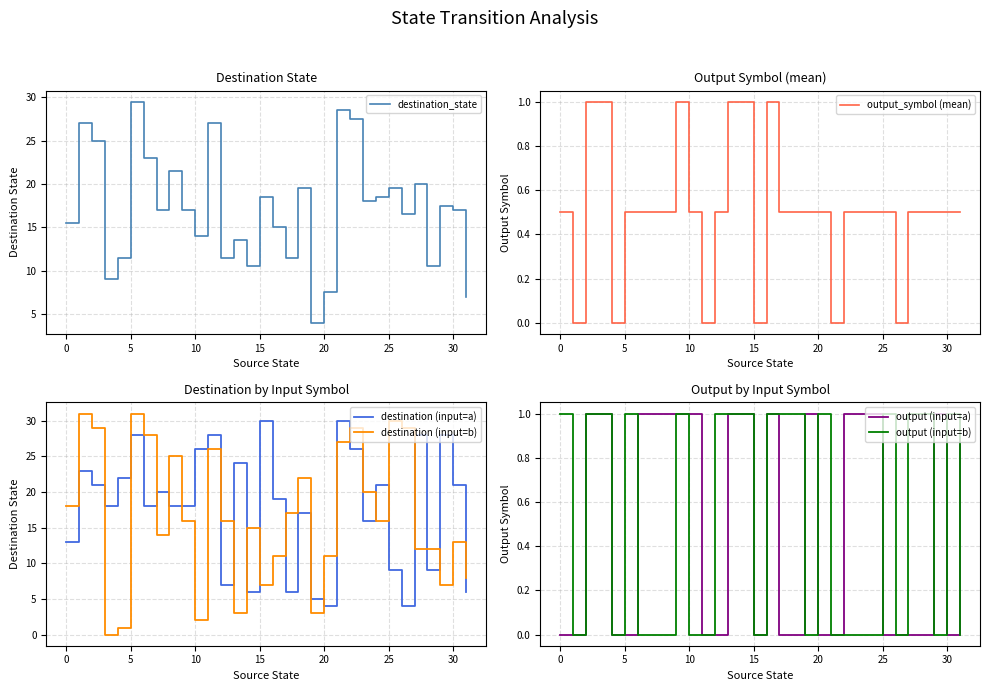

After their last crossing, which series has the higher values: output (input=a) or output_symbol (mean)?

output (input=a)